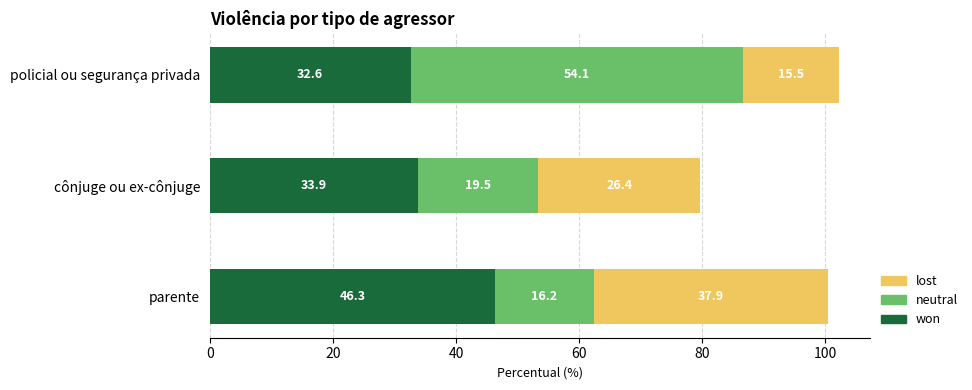

What is the maximum value for won?

46.3